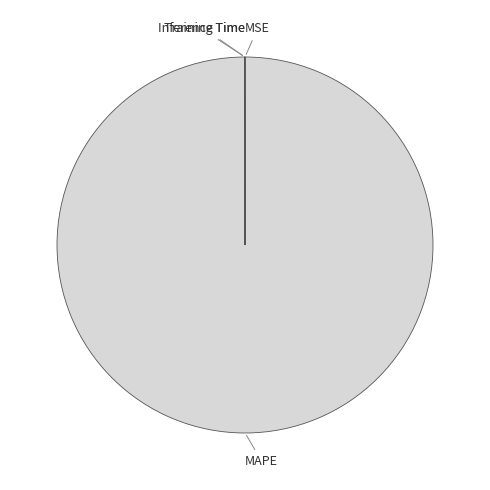

Which slice is the largest?

MAPE